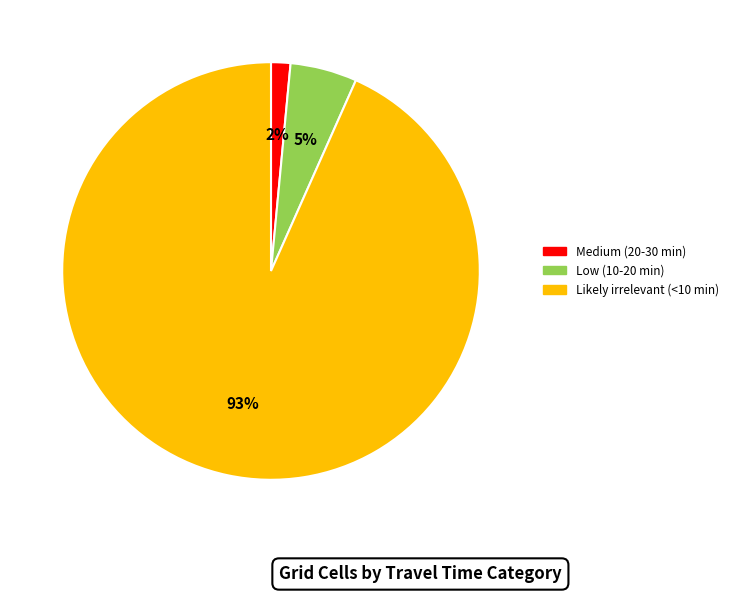

Does any single category account for the majority?

Yes